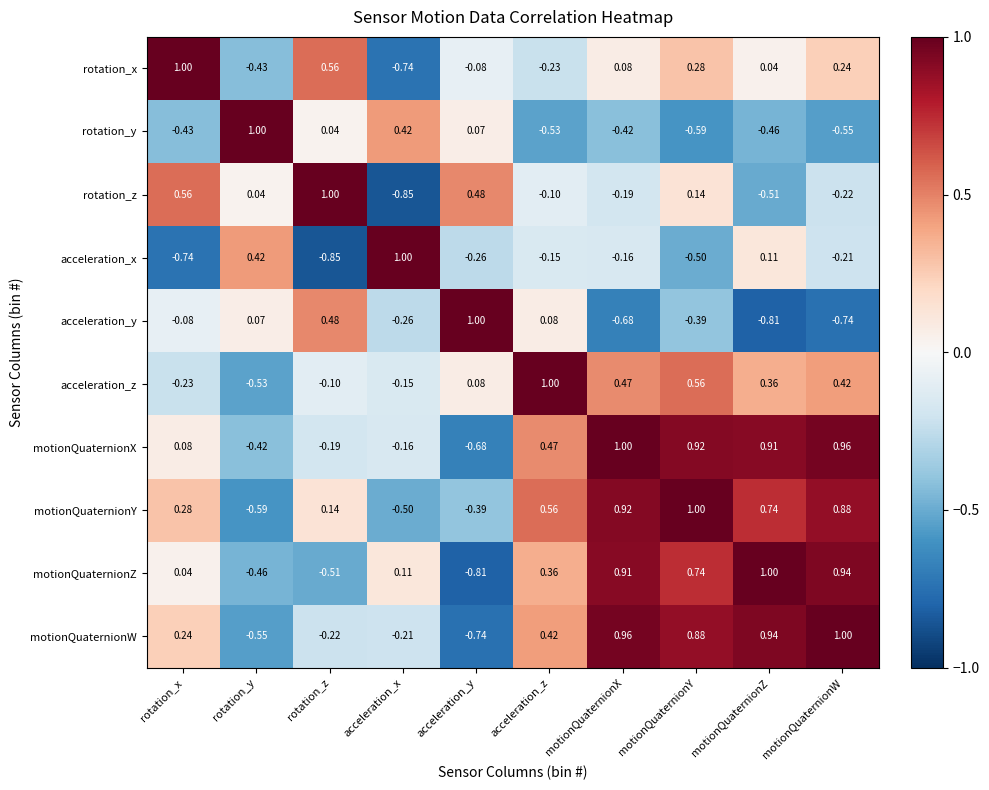

Where does the acceleration_x series first go above 0?

rotation_y